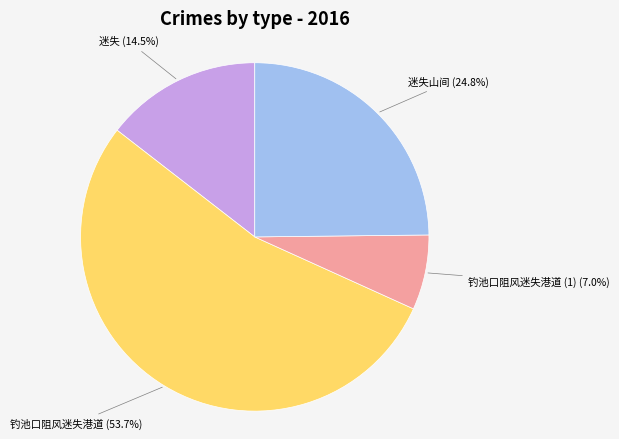

Which has a higher value, 钓池口阻风迷失港道 (1) (7.0%) or 迷失 (14.5%)?

迷失 (14.5%)